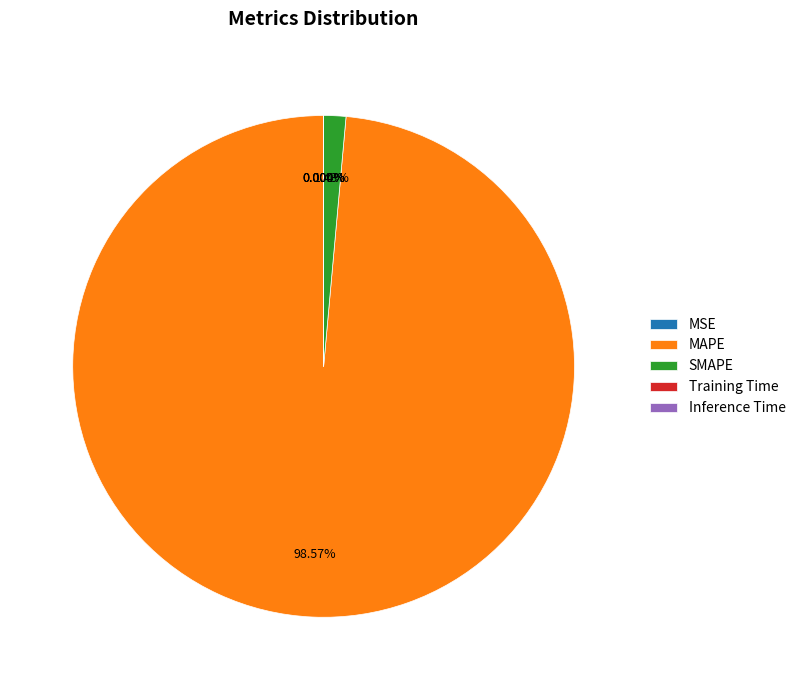

Is there a majority slice in this chart?

Yes